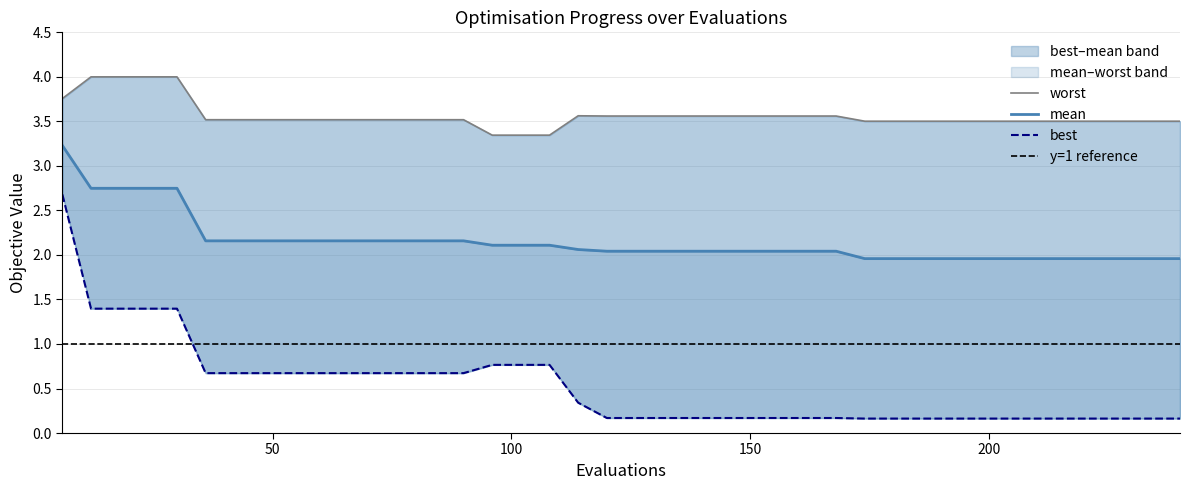

Is this an area chart (filled region under the line)?

No